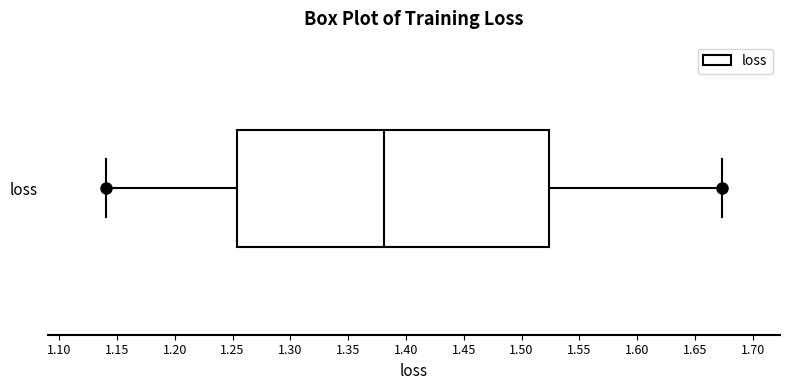

Transcribe this box plot: give where the median line is, the range the box spans, and where the two whiskers end, as read against the x-axis. The values are not printed on the chart, so give them approximately, as read against the axis.

median 1.380, box 1.255 to 1.525, whiskers 1.140 to 1.675